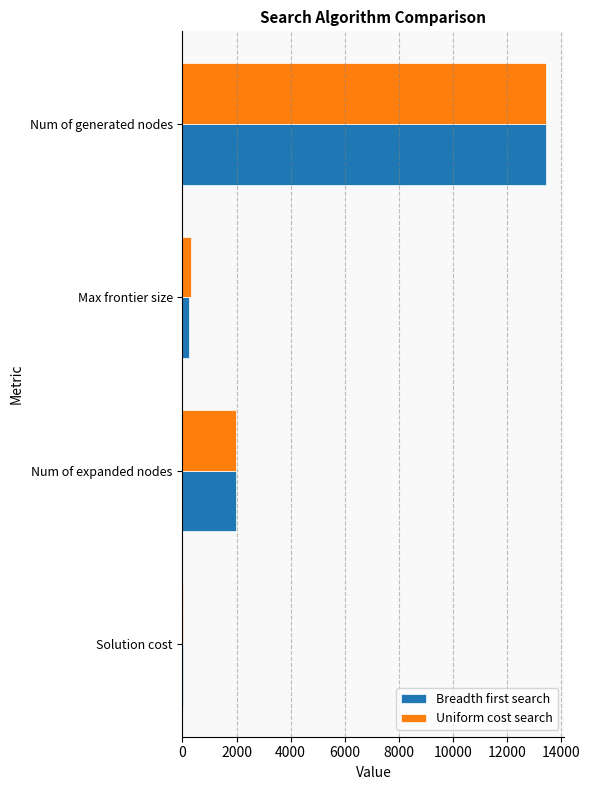

The value of Uniform cost search at Num of expanded nodes is 1972. True or false?

True